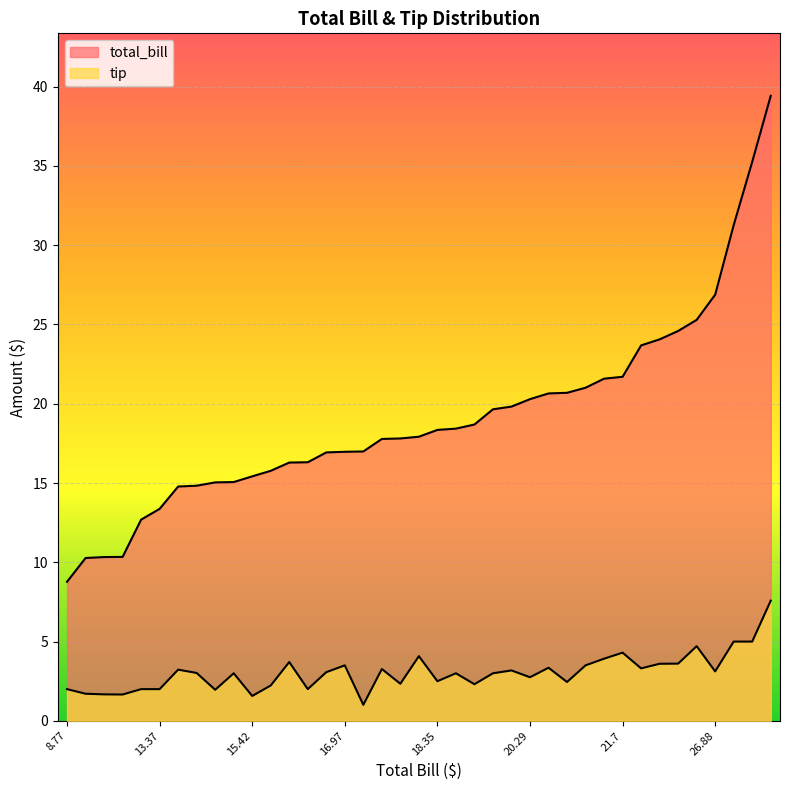

True or false: total_bill has more than 2 points higher than both neighbors.

False